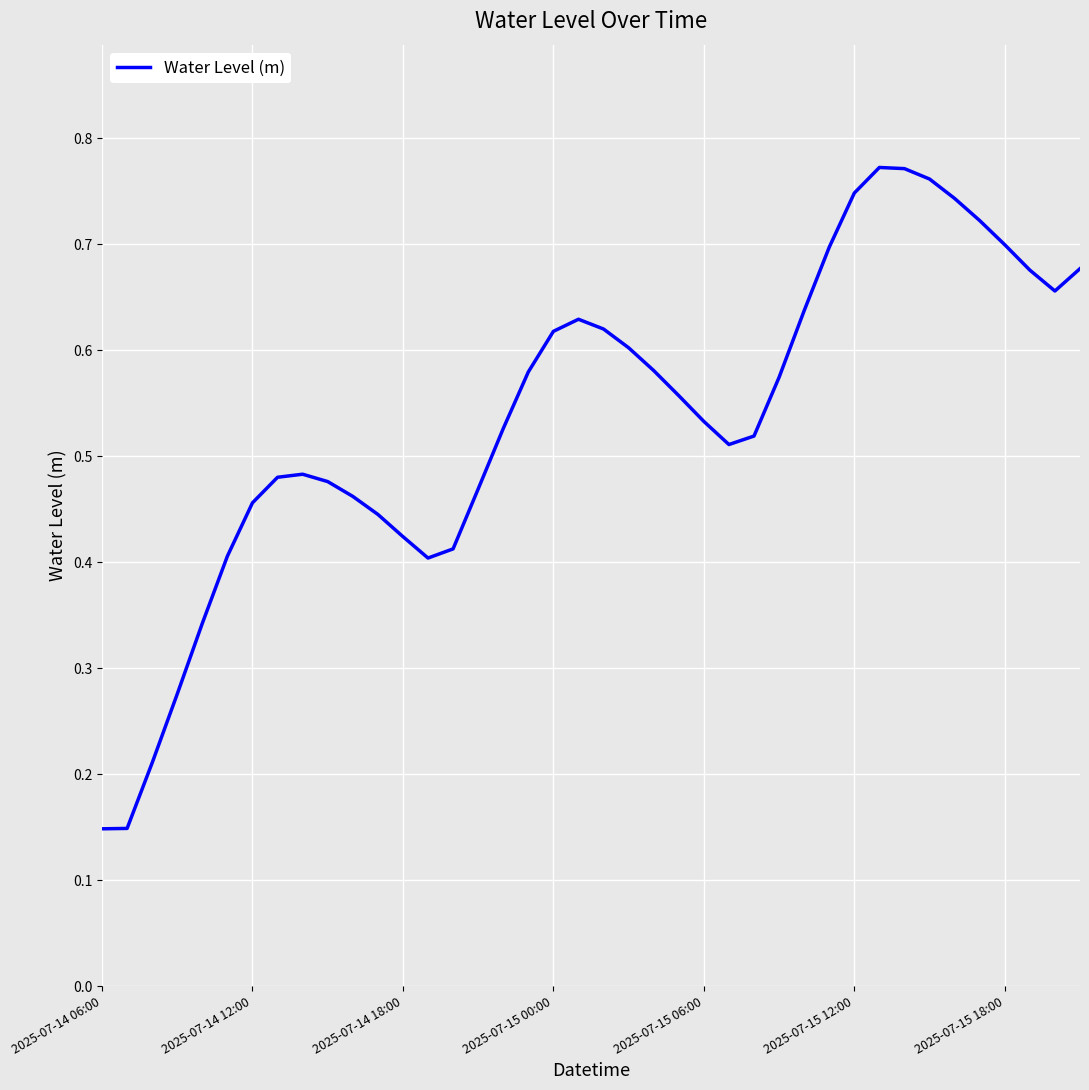

How many values are between 0 and 1?

40